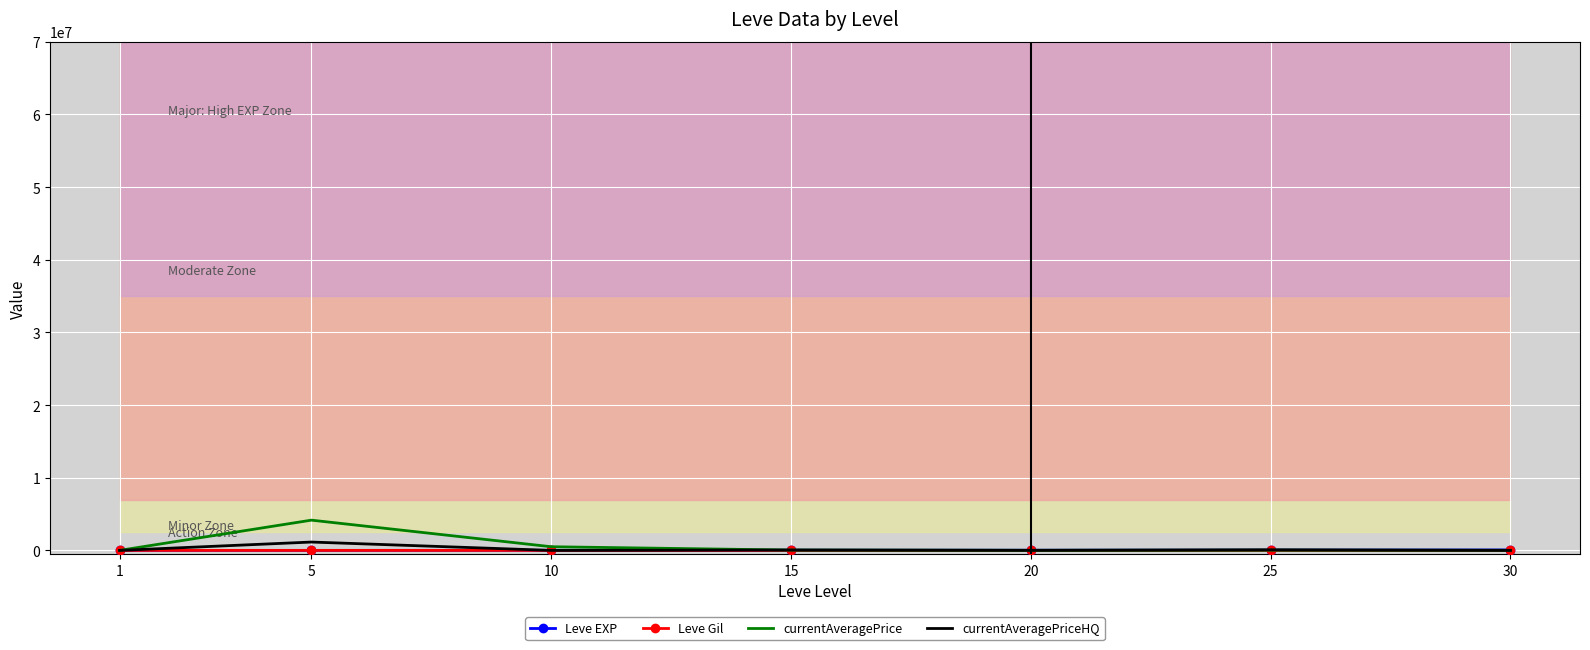

Which series has the largest total across all categories?

currentAveragePrice